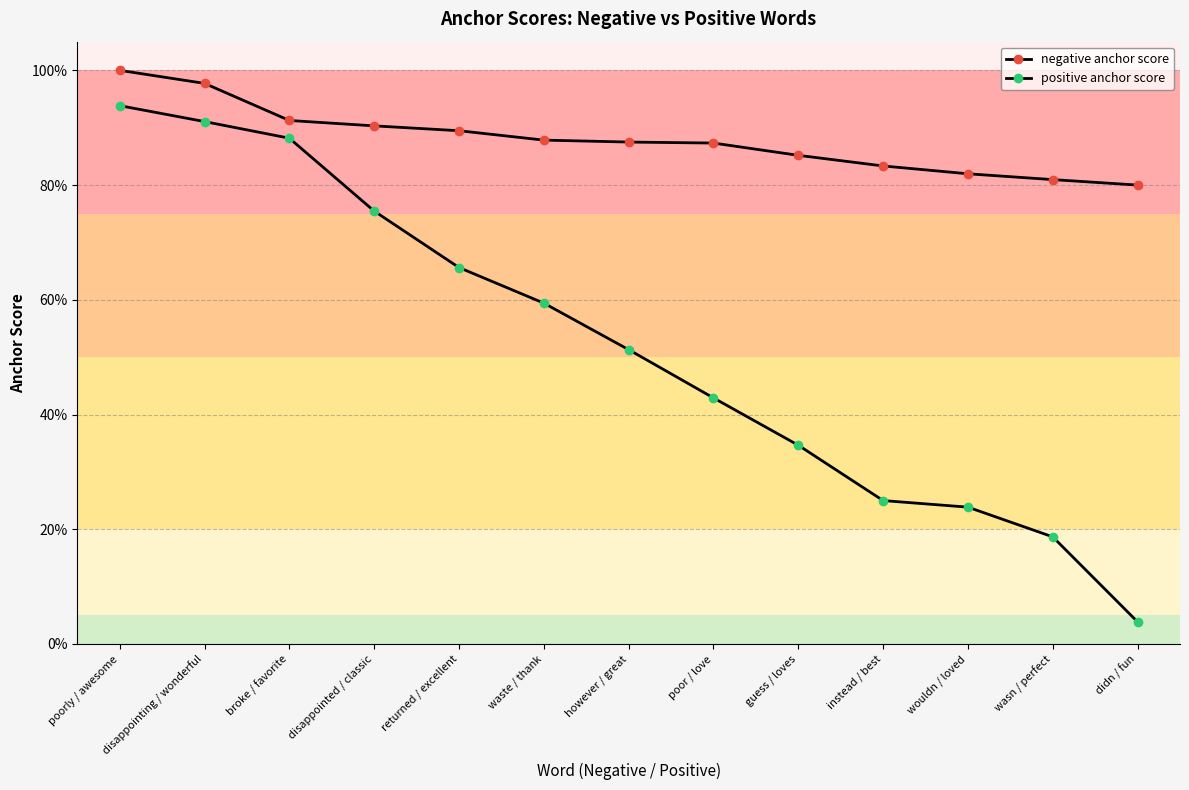

Reading left to right, list all the values displayed in this chart.

negative anchor score: poorly / awesome=1.0	disappointing / wonderful=1.0	broke / favorite=0.9	disappointed / classic=0.9	returned / excellent=0.9	waste / thank=0.9	however / great=0.9	poor / love=0.9	guess / loves=0.9	instead / best=0.8	wouldn / loved=0.8	wasn / perfect=0.8	didn / fun=0.8
positive anchor score: poorly / awesome=0.9	disappointing / wonderful=0.9	broke / favorite=0.9	disappointed / classic=0.8	returned / excellent=0.7	waste / thank=0.6	however / great=0.5	poor / love=0.4	guess / loves=0.3	instead / best=0.2	wouldn / loved=0.2	wasn / perfect=0.2	didn / fun=0.0